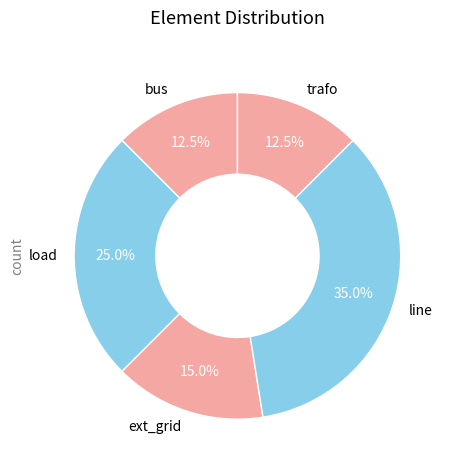

Is there a majority slice in this chart?

No